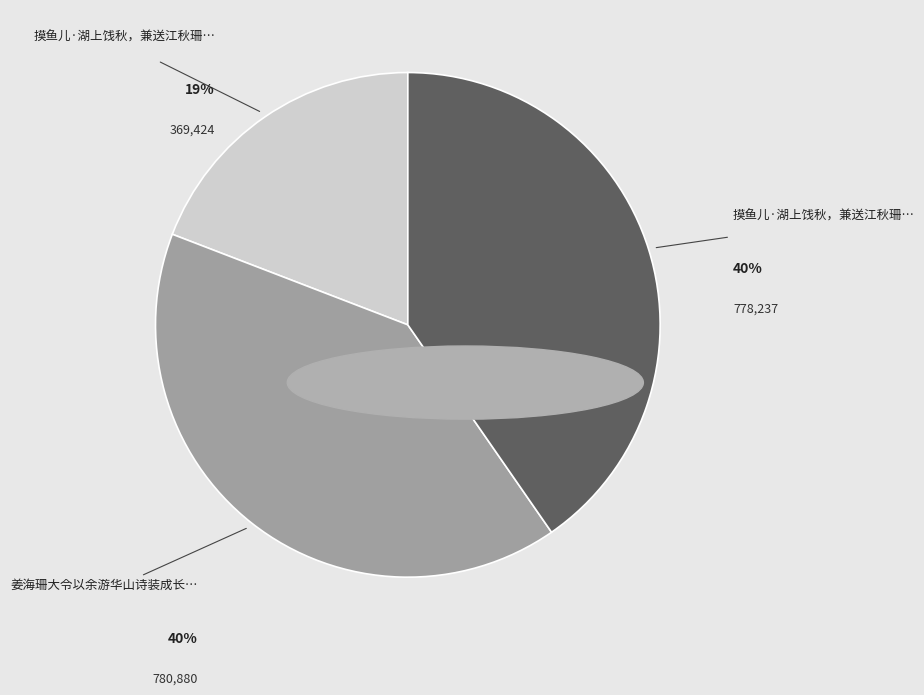

To the nearest percent, what is the average slice percentage?

33%